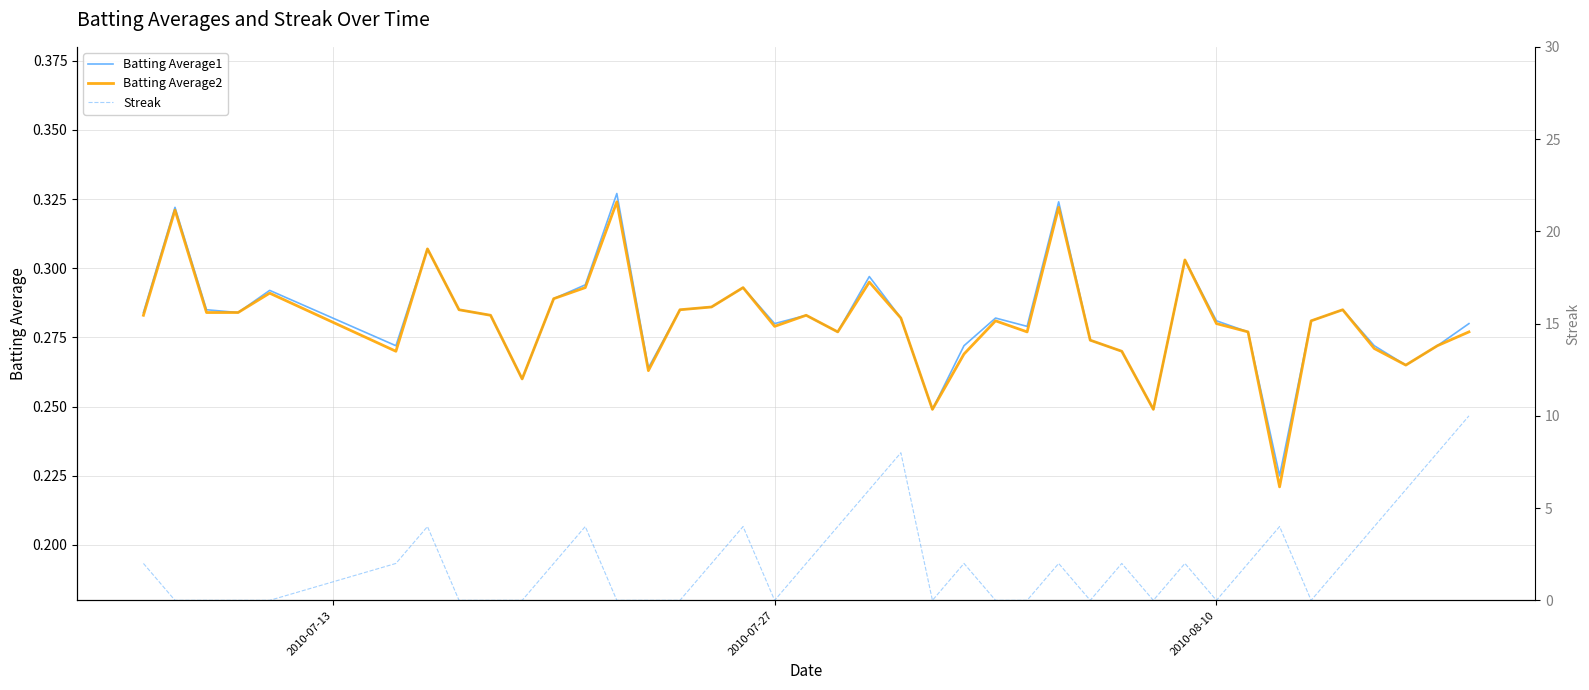

In Batting Average1, how many points are lower than both neighbors (excluding endpoints)?

11